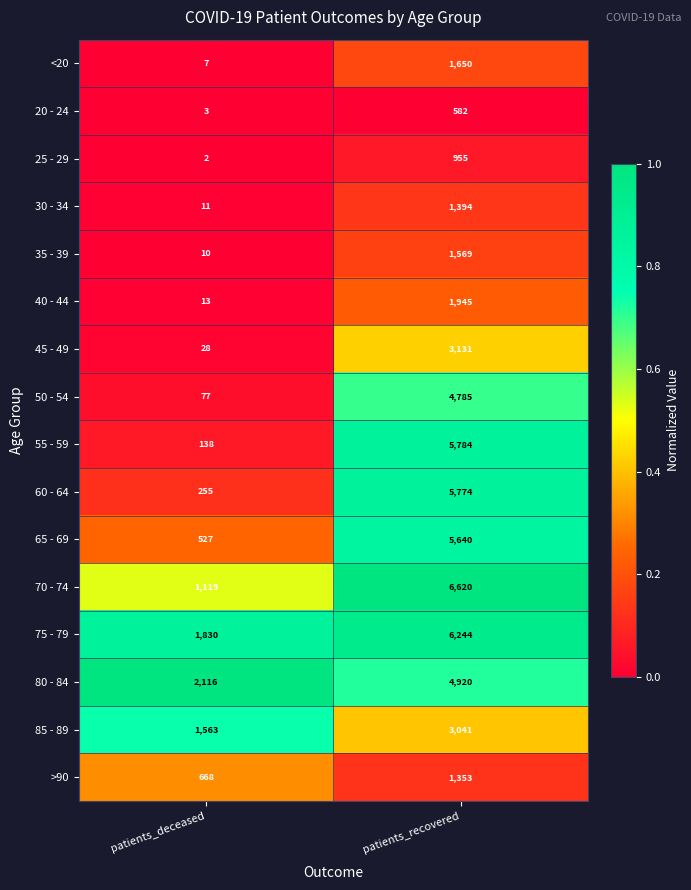

What is the total value across all series at patients_deceased?

8367